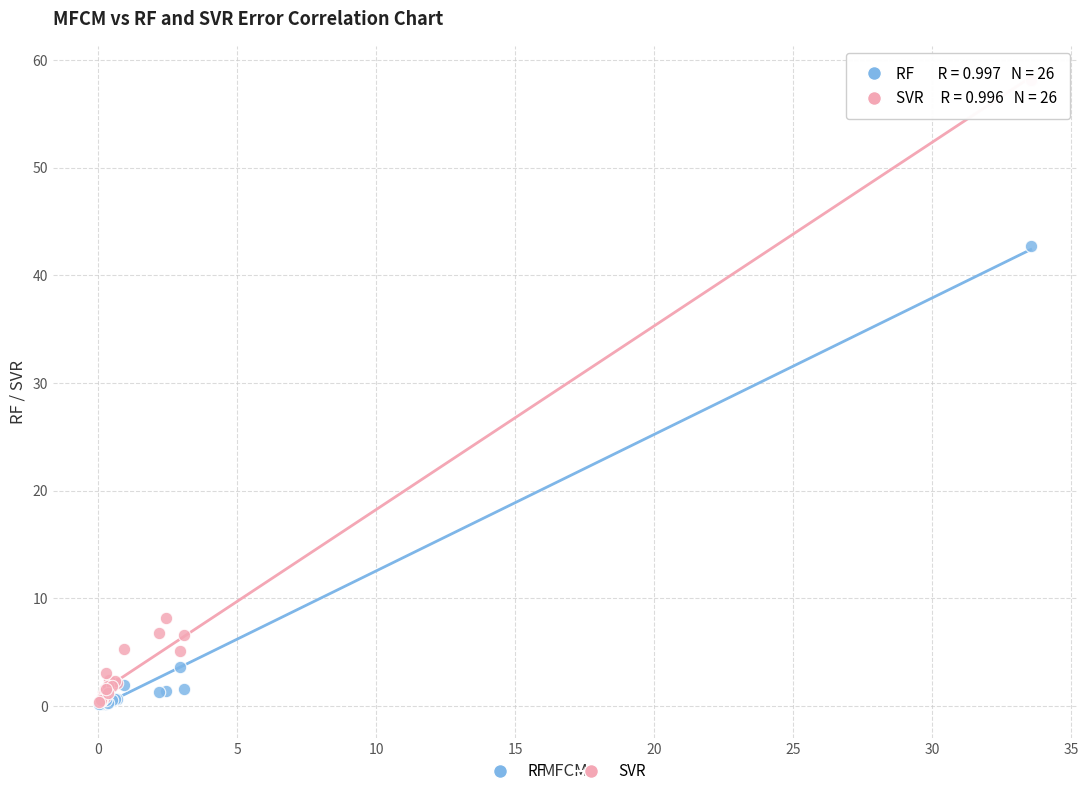

In the SVR series, what Y value is closest to 29?

8.2